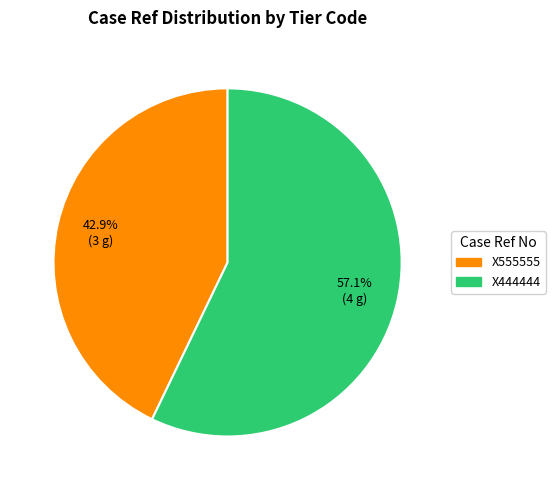

The X555555 slice represents 37% of the pie. True or false?

False